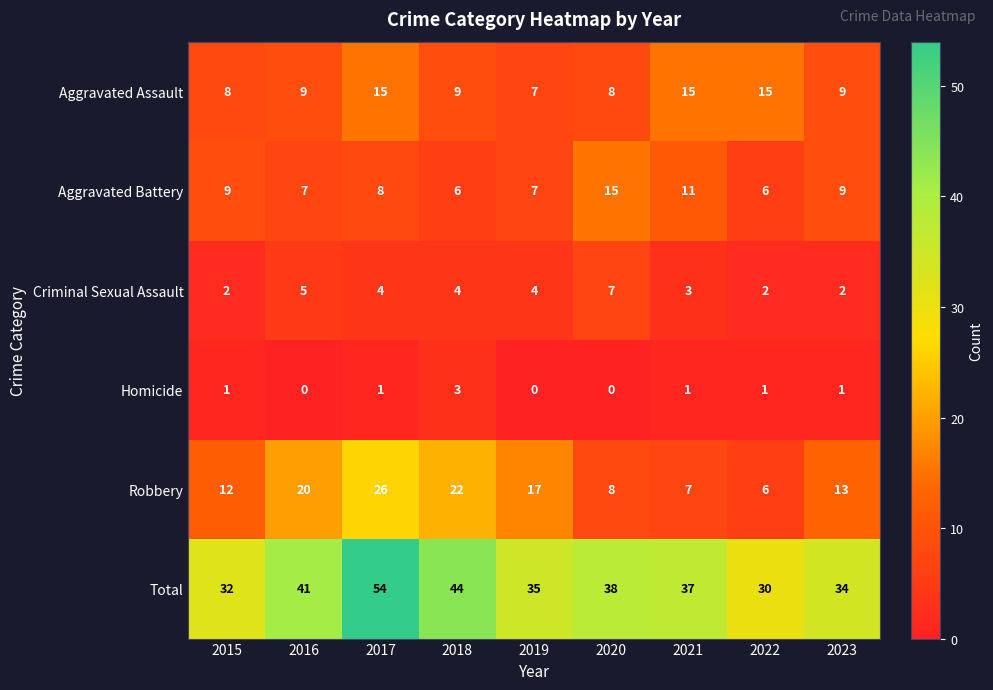

Which series has the largest total across all categories?

Total